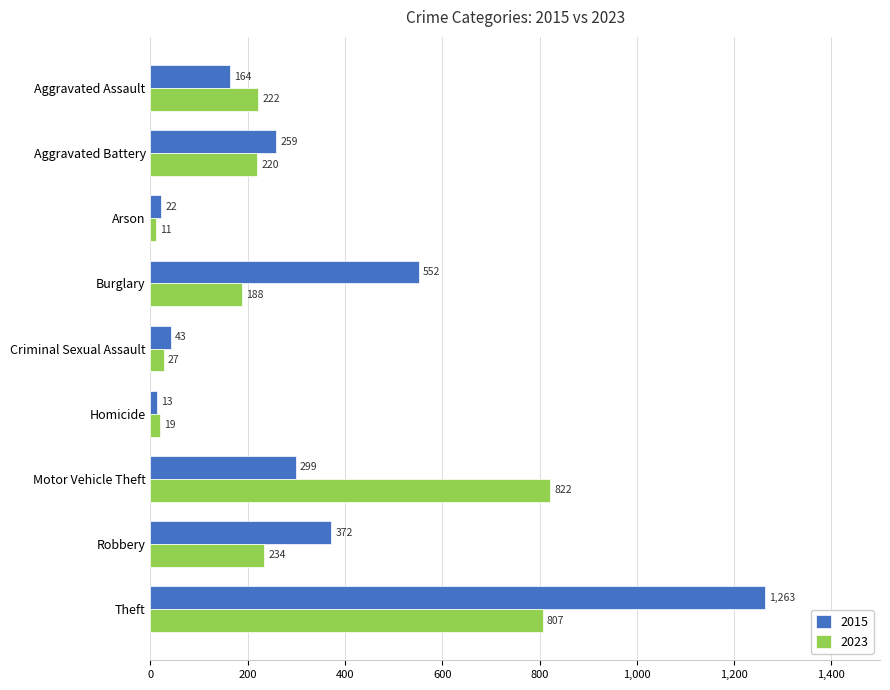

List the labels in order of 2023 value, smallest first.

Arson, Homicide, Criminal Sexual Assault, Burglary, Aggravated Battery, Aggravated Assault, Robbery, Theft, Motor Vehicle Theft